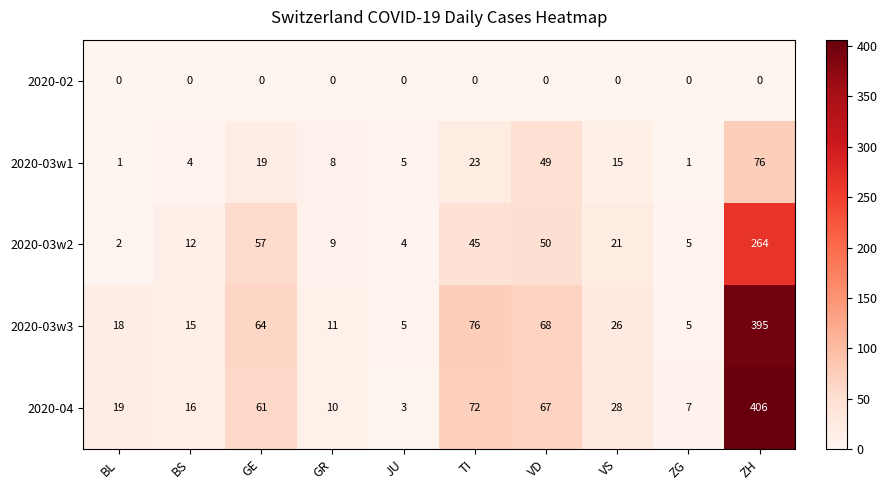

Which series has the largest range (max minus min)?

2020-04